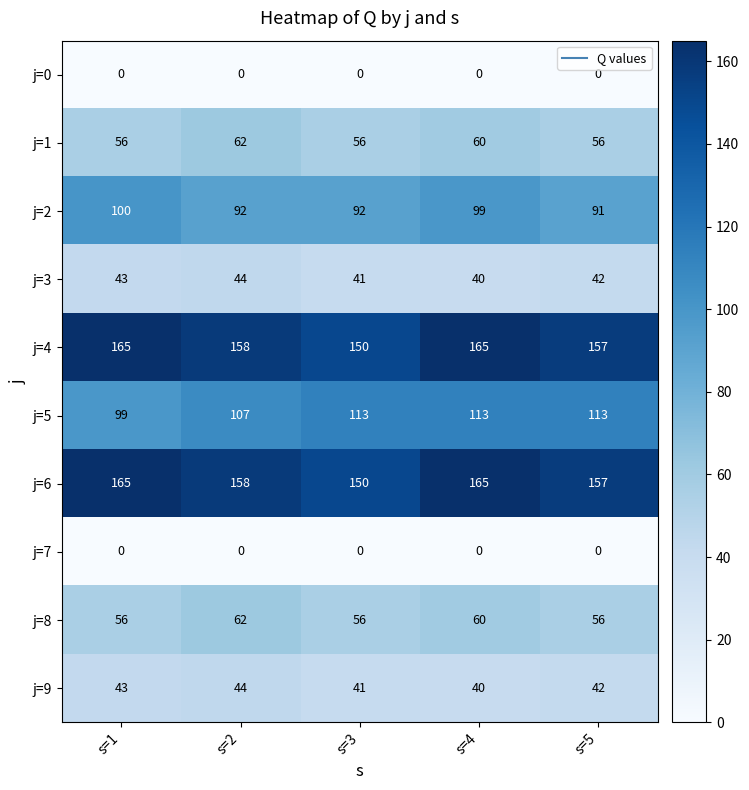

How many j=3 values are between 41 and 43?

3